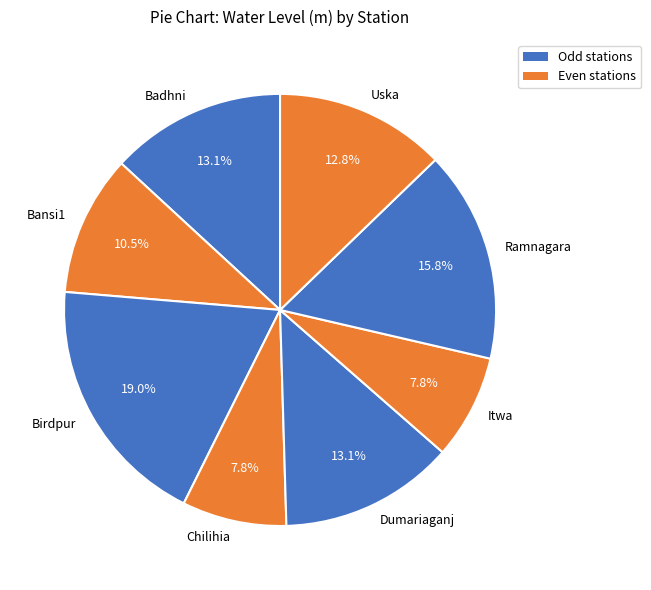

True or false: Uska accounts for 13% of the total.

True